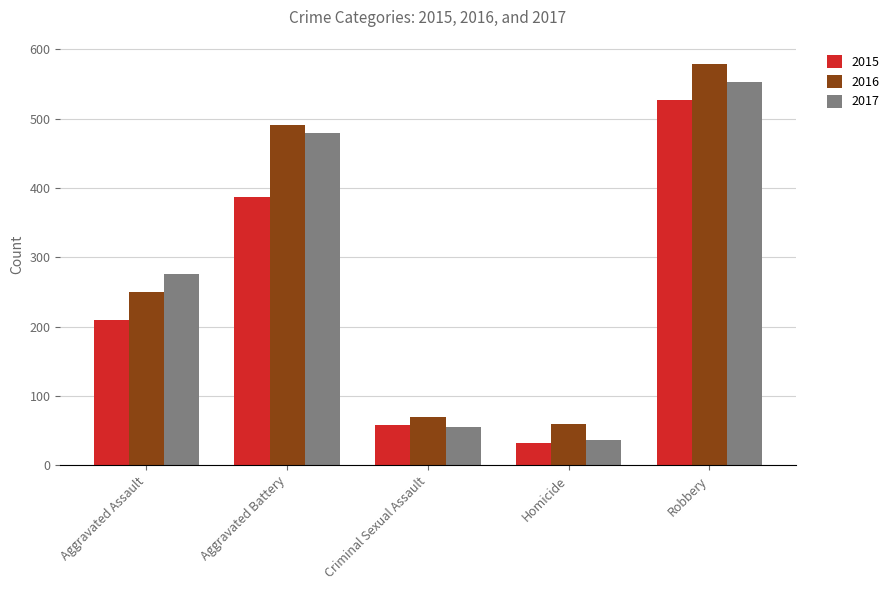

What is the sum of all 2015 values?

1214